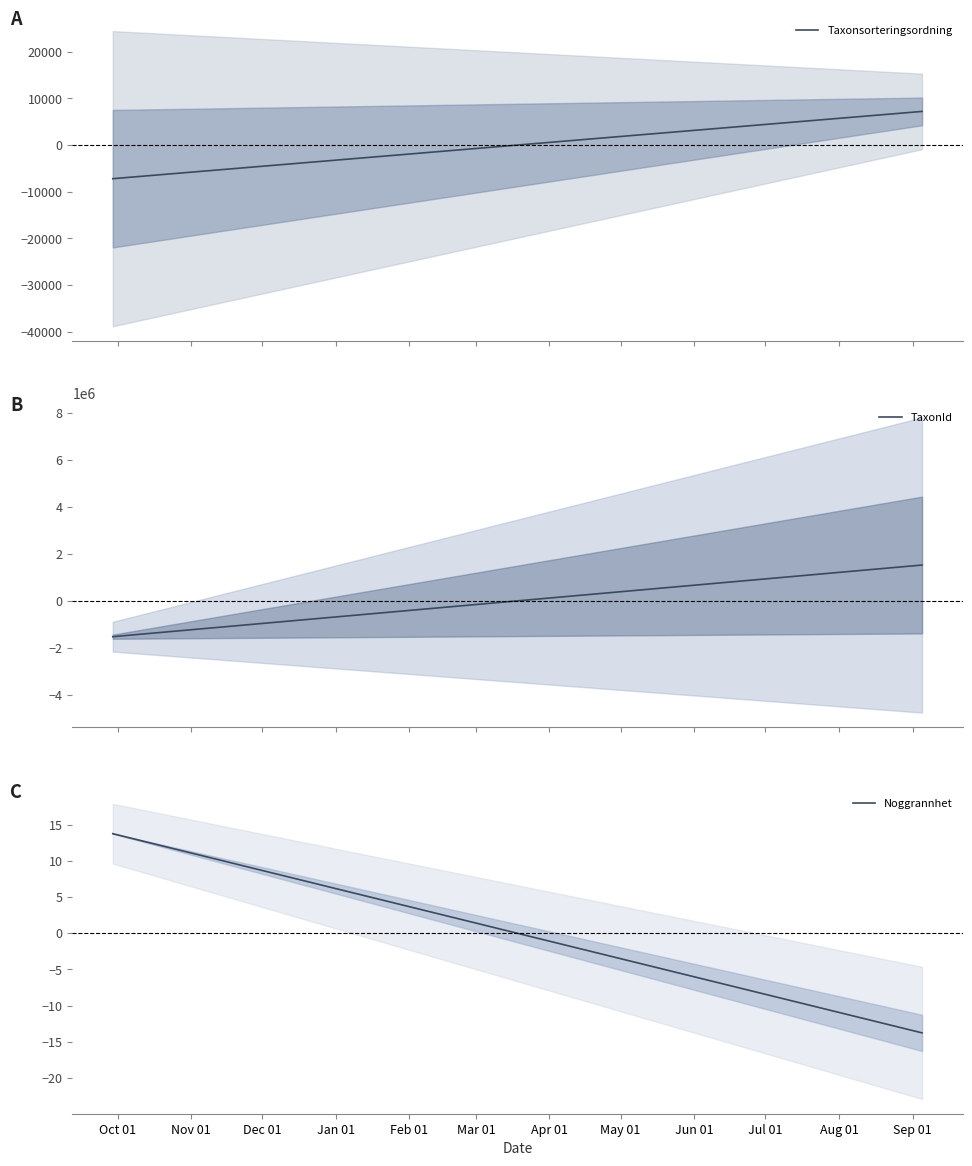

The Noggrannhet series shows 8.7 at Oct 01. True or false?

False